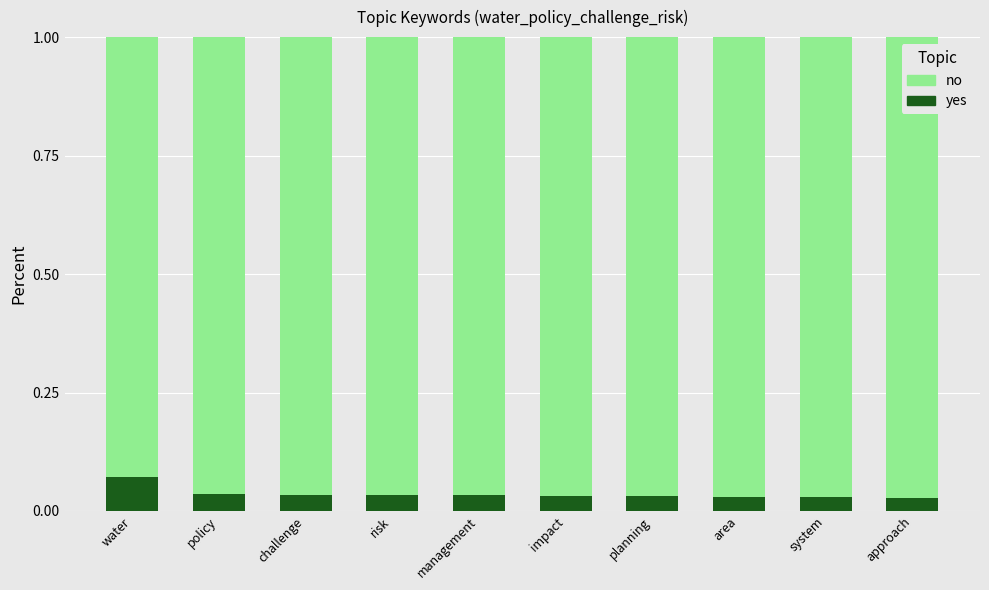

At which label does yes reach its peak?

water